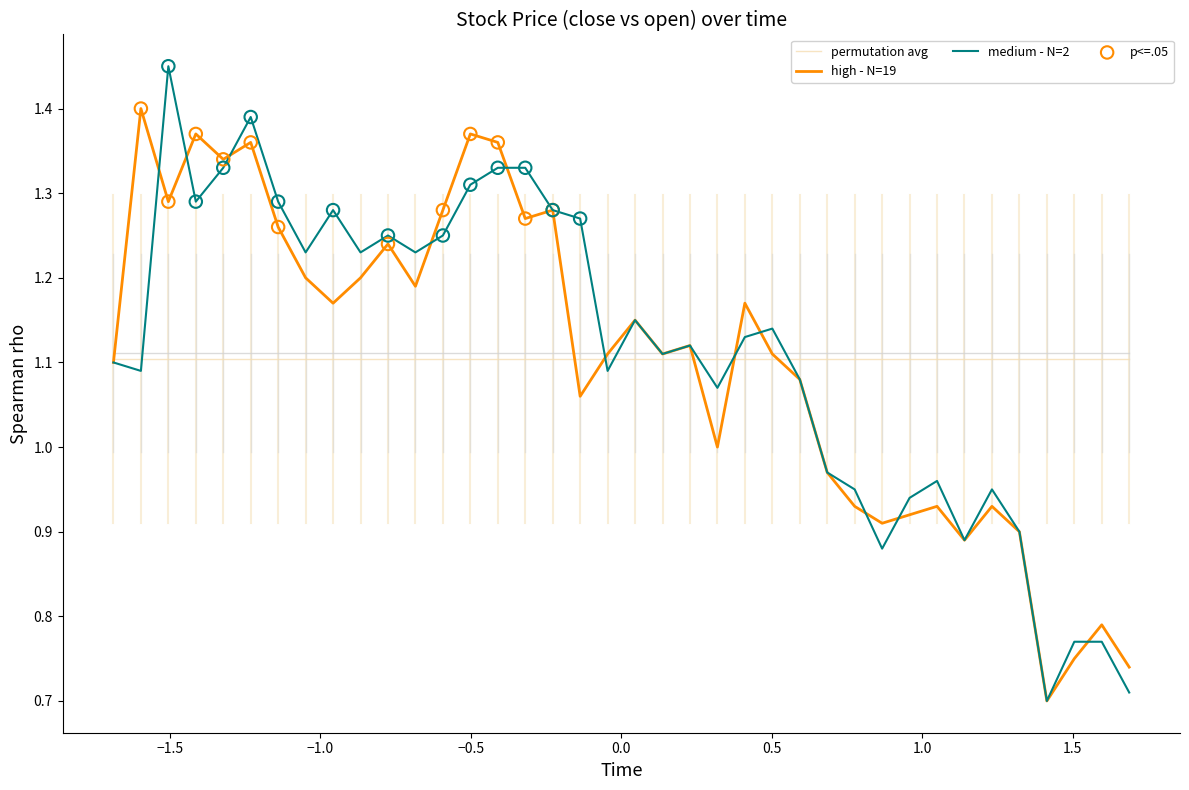

What are all the series names shown in the legend?

permutation avg, high - N=19, medium - N=2